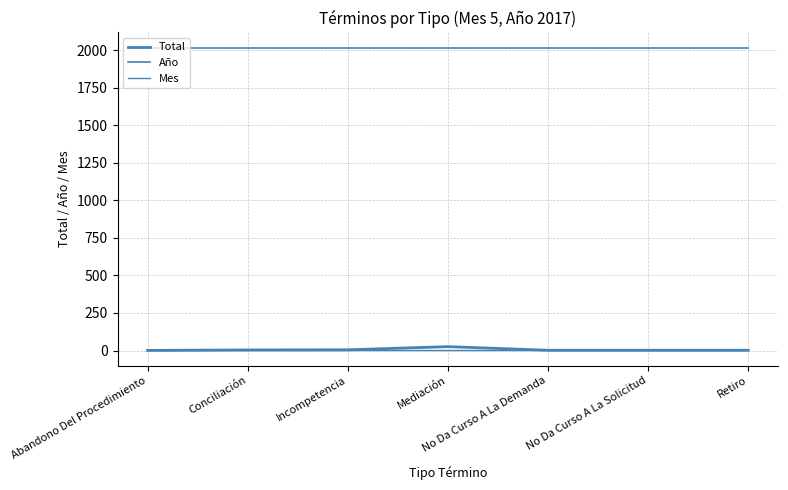

At No Da Curso A La Solicitud, list the series in order from largest to smallest.

Año, Mes, Total